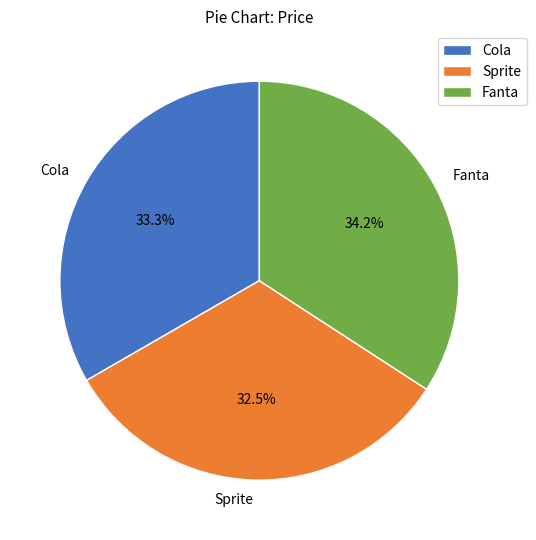

To the nearest percent, what is the difference between the largest and smallest slice percentages?

2%